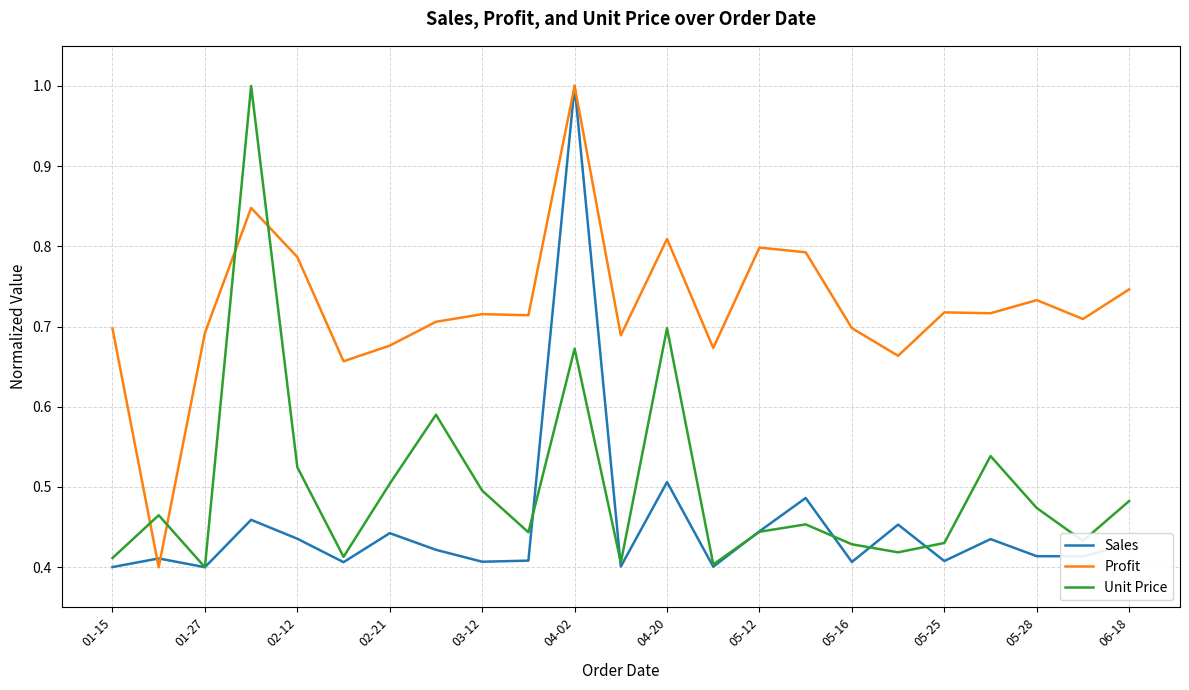

Rank the series by their average value, from lowest to highest.

Sales, Unit Price, Profit